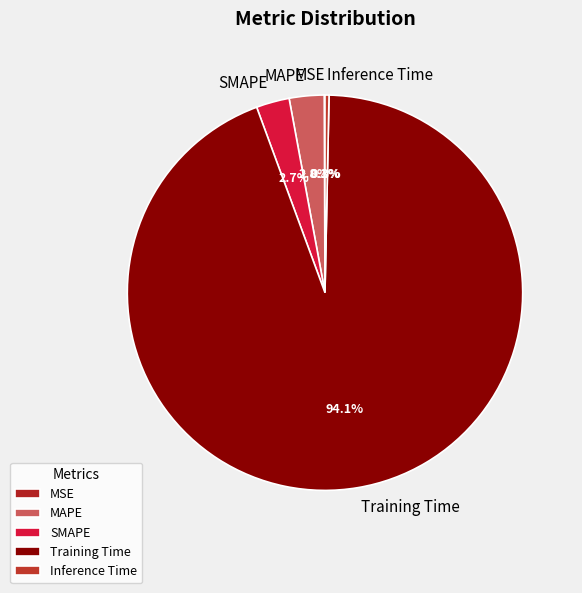

To the nearest percent, what percentage of the pie is SMAPE?

3%